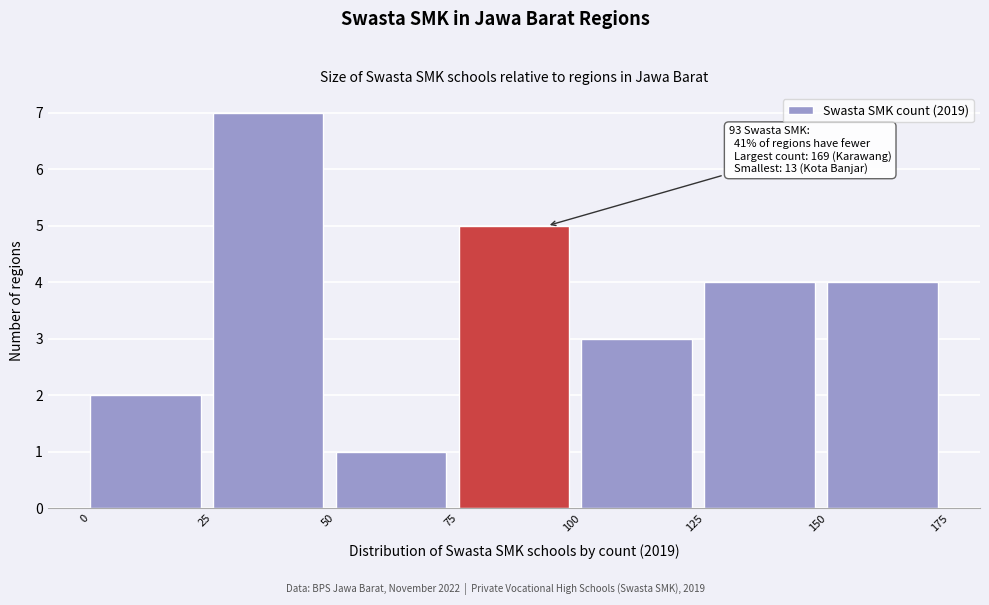

Which range on the x-axis has the tallest bar?

25 to 50